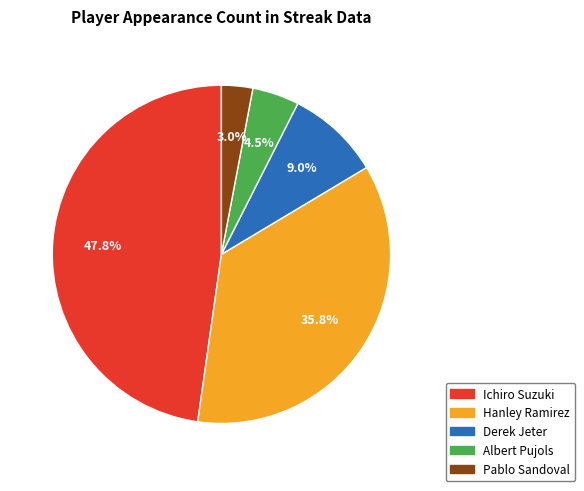

Does Hanley Ramirez account for over 50% of the chart?

No